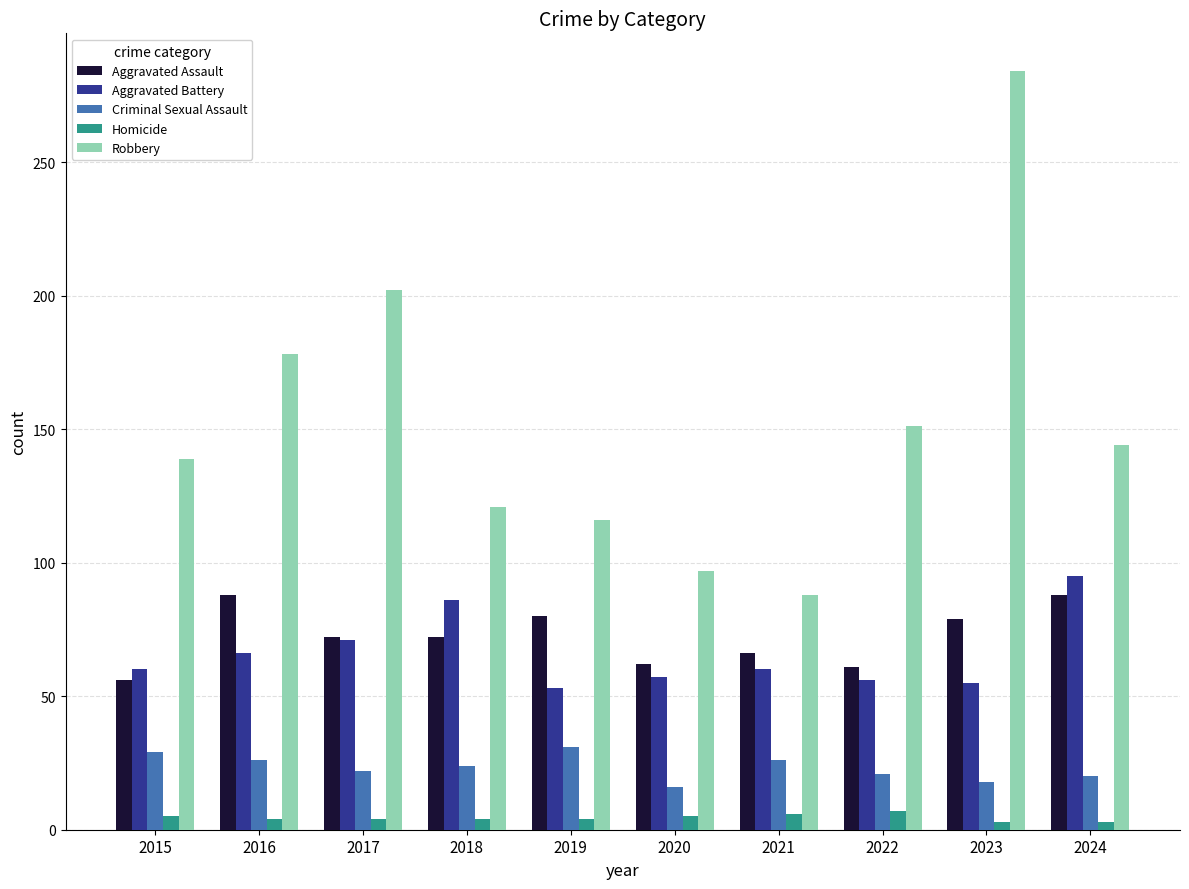

The value of Aggravated Assault at 2020 is 62. True or false?

True